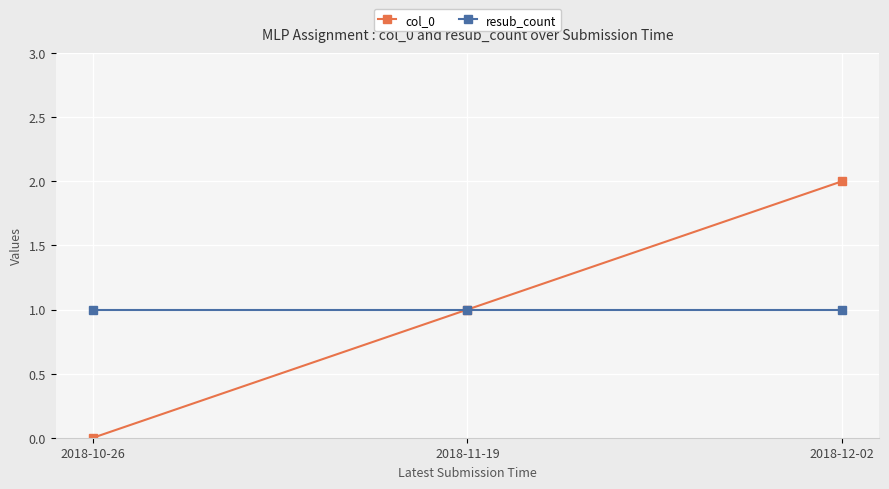

Which series changed the most between 2018-10-26 and 2018-12-02?

col_0